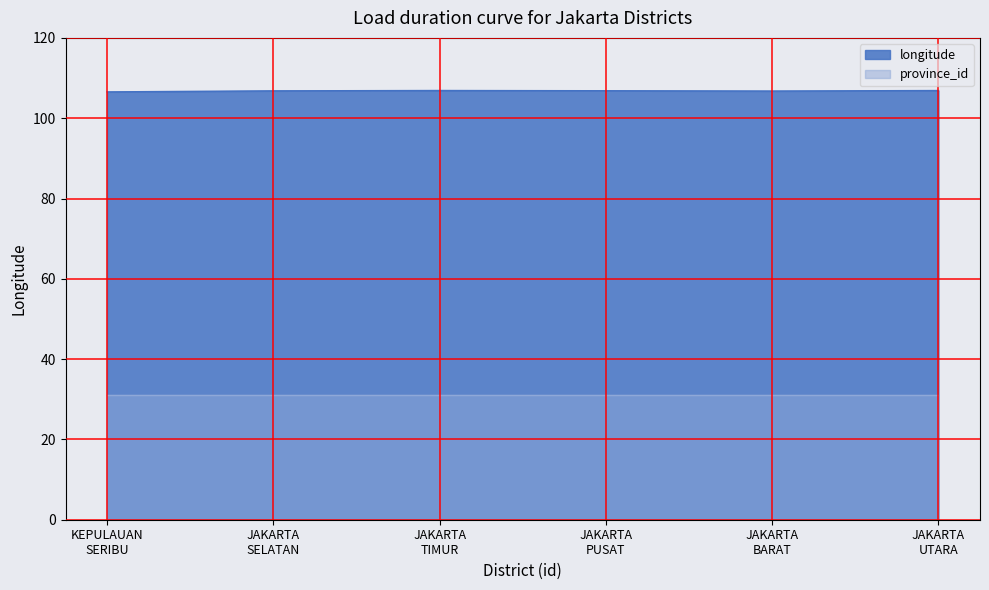

Reading right to left, extract all data points from this chart.

106.9	106.8	106.8	106.9	106.8	106.6